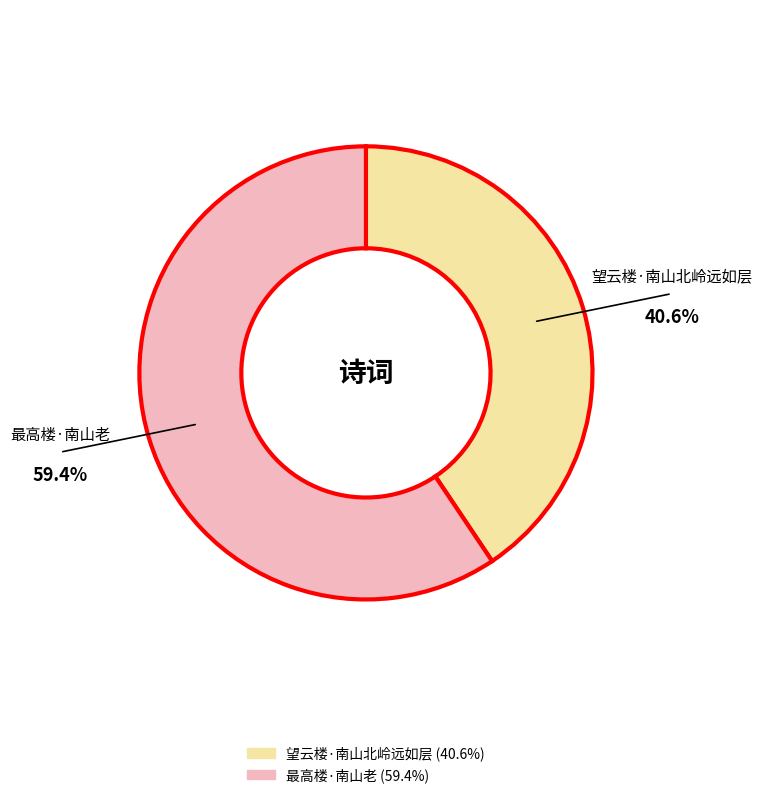

Rank the categories by value from highest to lowest.

最高楼·南山老, 望云楼·南山北岭远如层